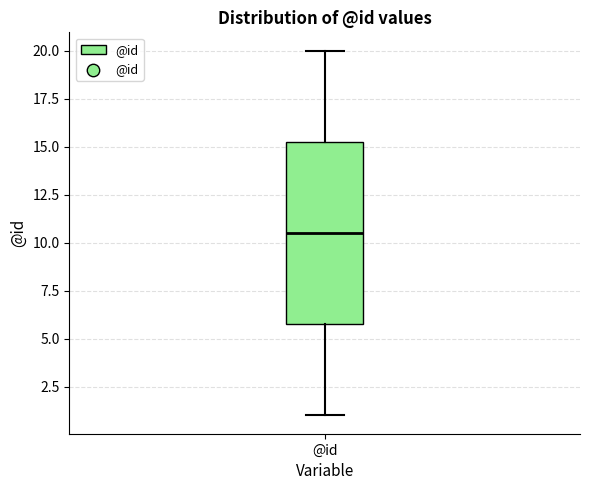

Transcribe this box plot: give where the median line is, the range the box spans, and where the two whiskers end, as read against the y-axis. The values are not printed on the chart, so give them approximately, as read against the axis.

median 10.5, box 6.0 to 15.5, whiskers 1.0 to 20.0